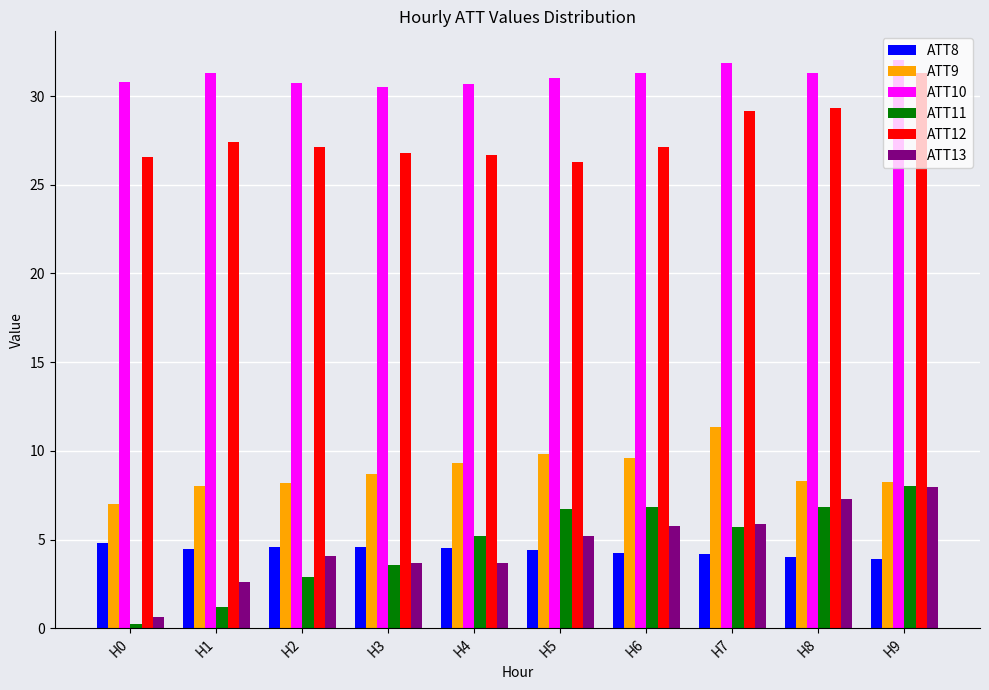

At H4, list the series in order from smallest to largest.

ATT13, ATT8, ATT11, ATT9, ATT12, ATT10